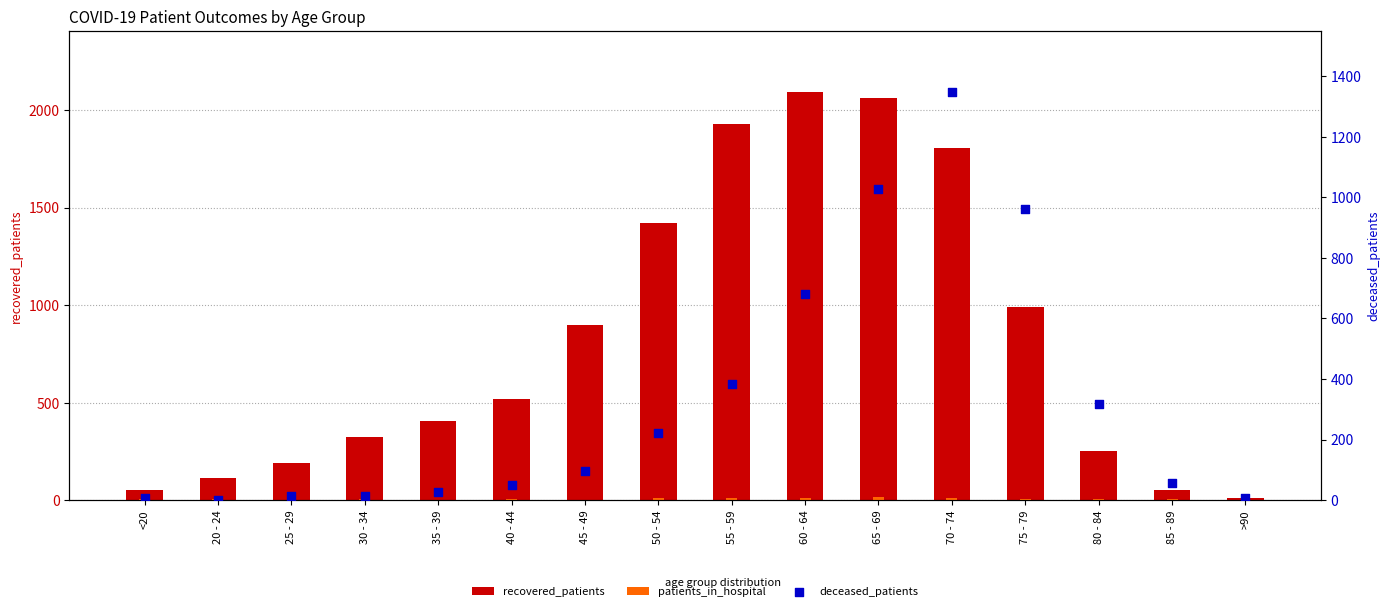

Which series reaches the maximum Y coordinate?

recovered_patients